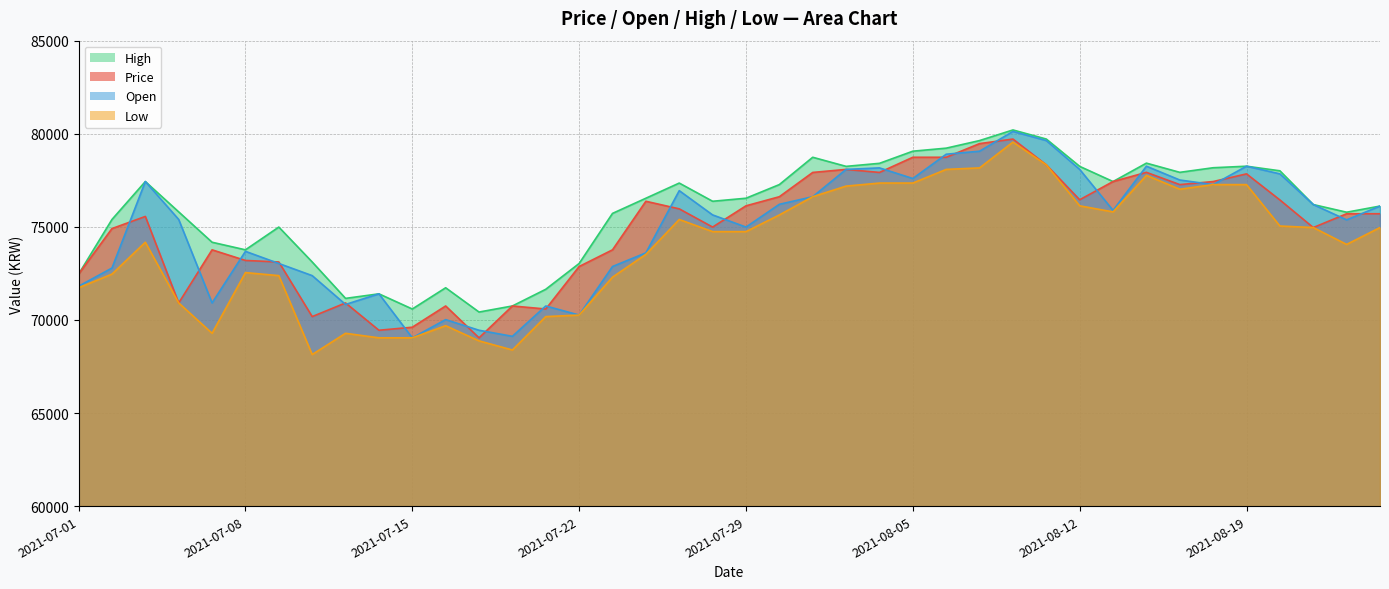

What is the total value across all series at 2021-08-23?

302318.0